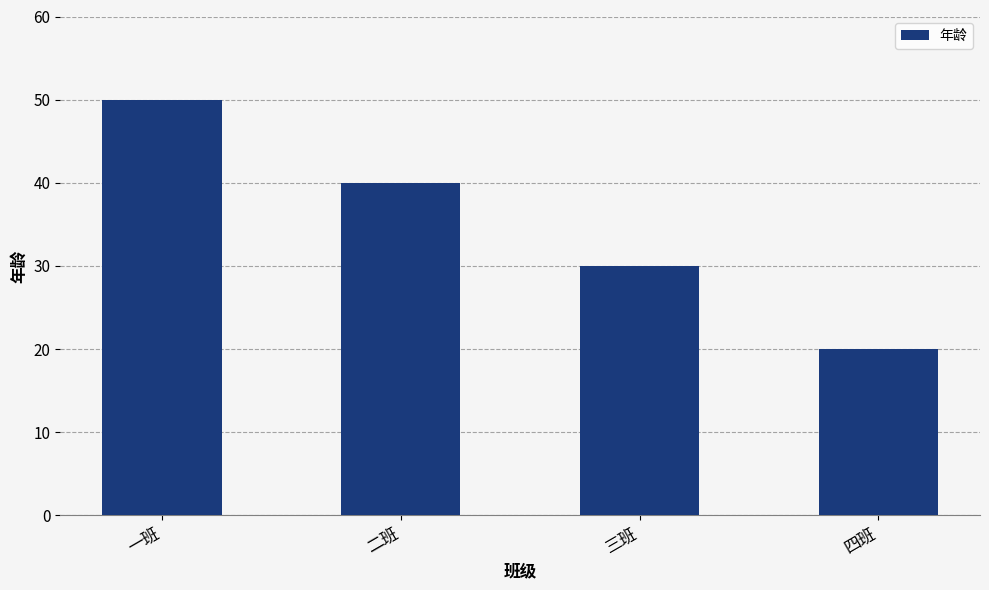

Which has a higher value, 三班 or 二班?

二班